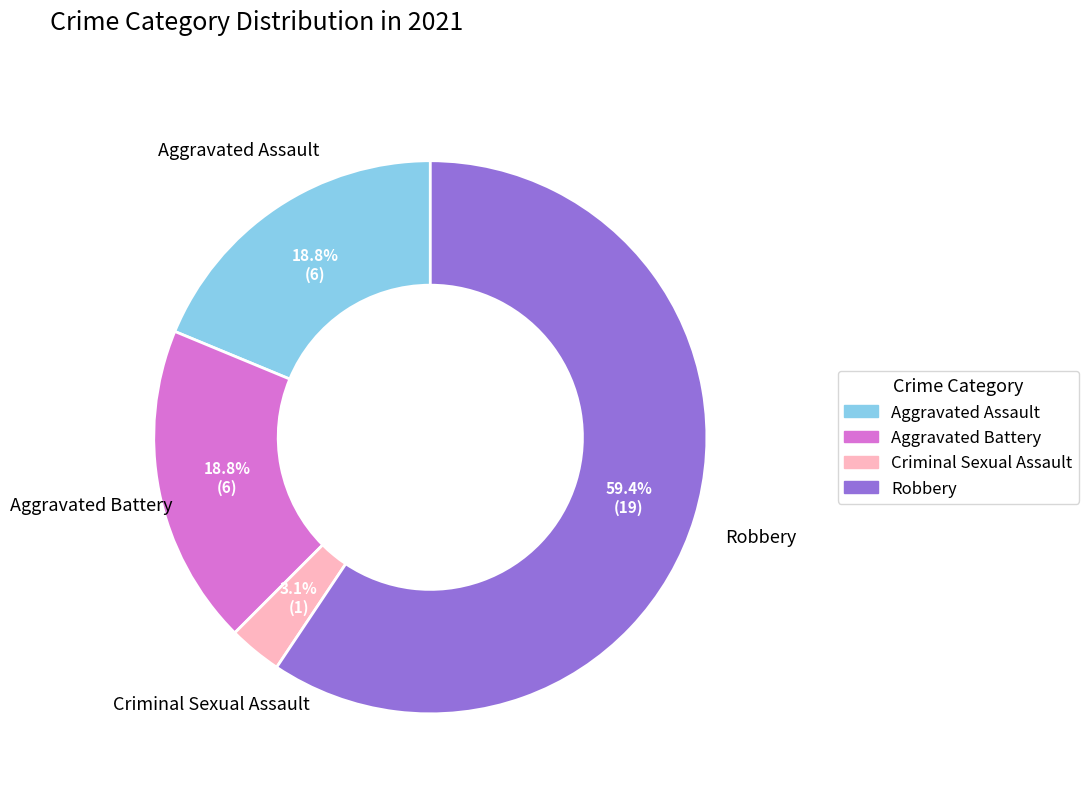

Is there a majority slice in this chart?

Yes